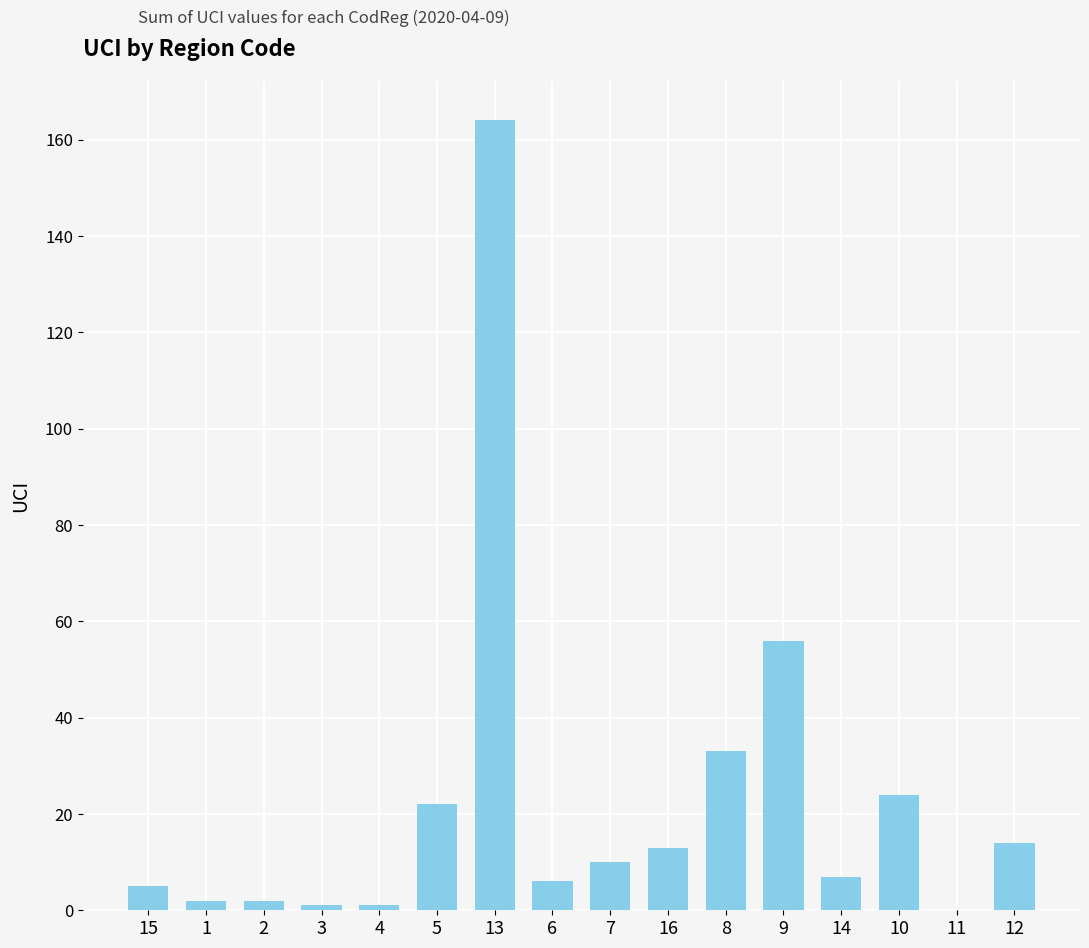

Count the number of data series in this chart.

1